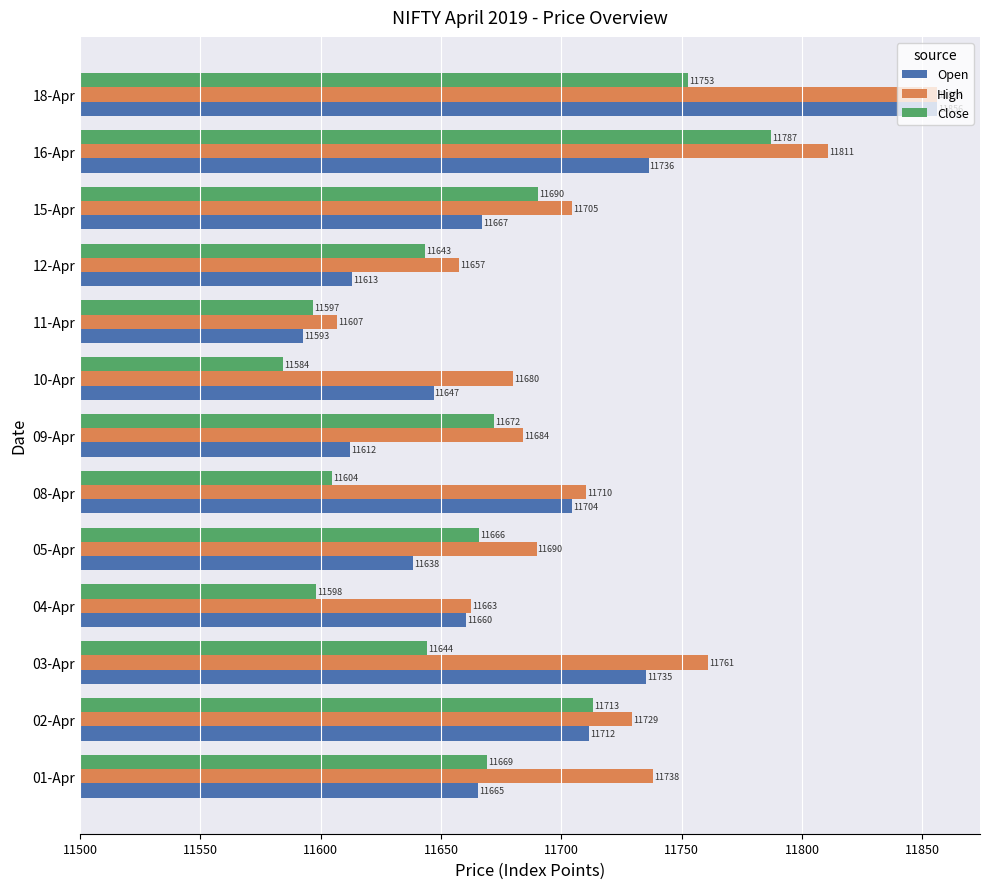

What are all the series names shown in the legend?

Open, High, Close